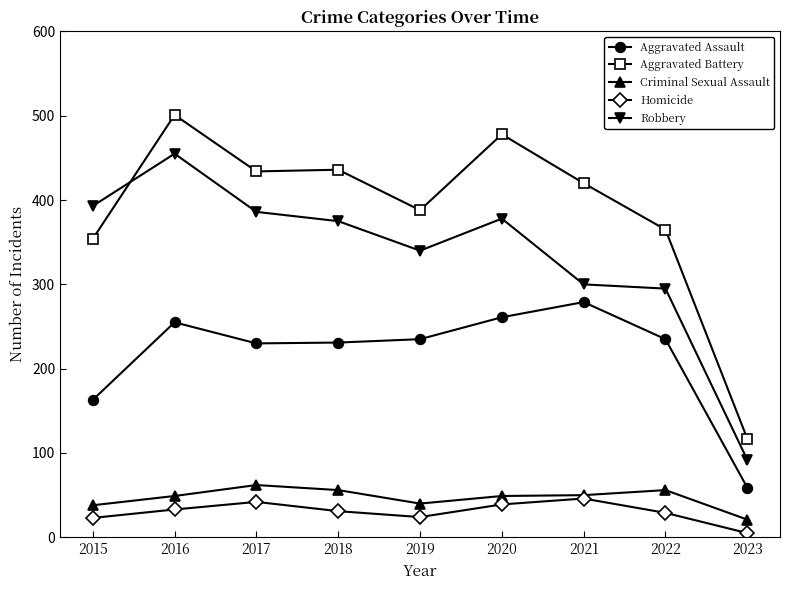

What is the value of the Aggravated Battery point at the 6th from the left?

478